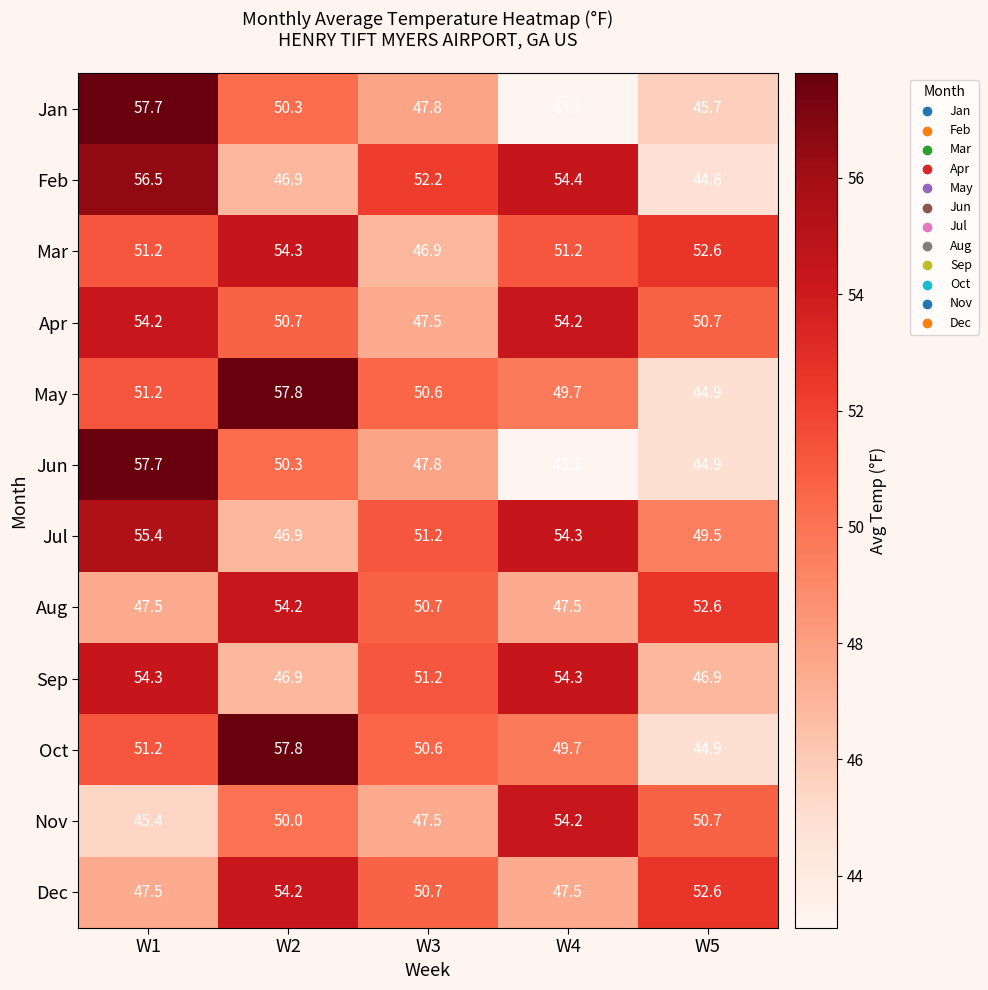

Count the number of data series in this chart.

12